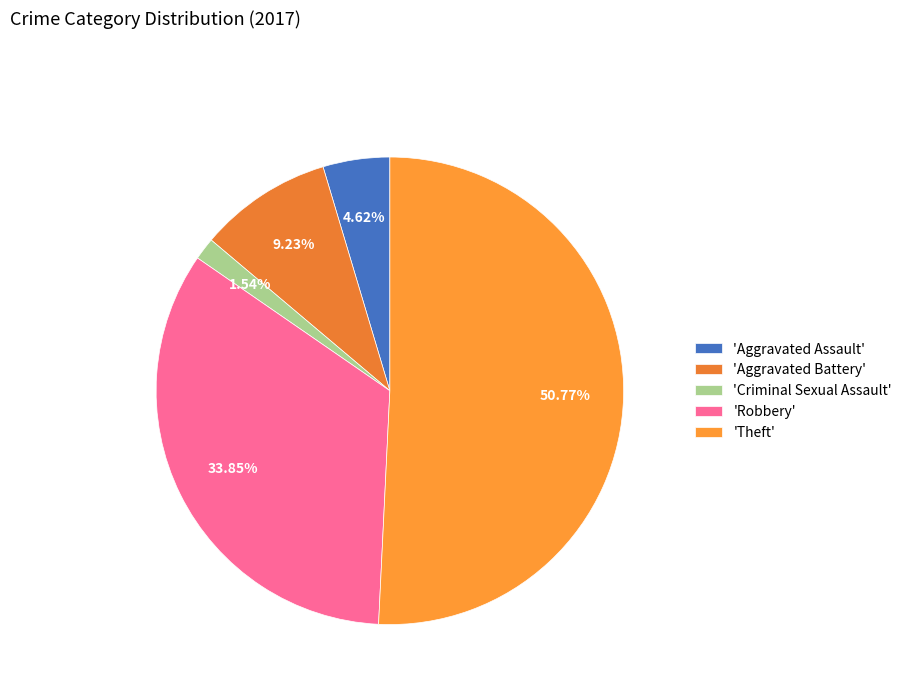

Count the number of slices in the pie.

5